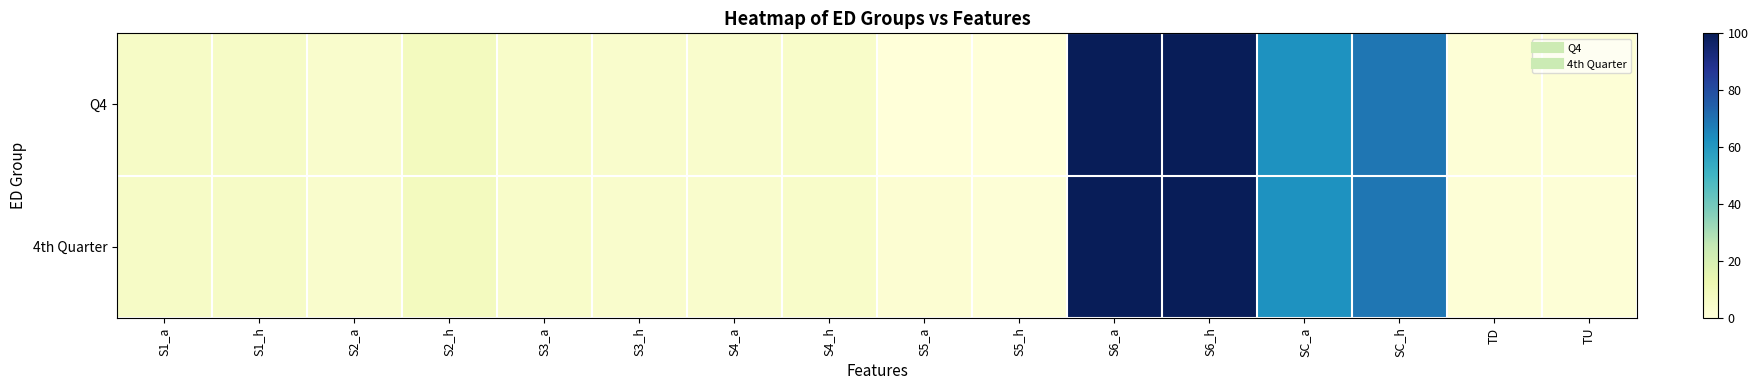

Which series changed the most between S5_a and TD?

Q4